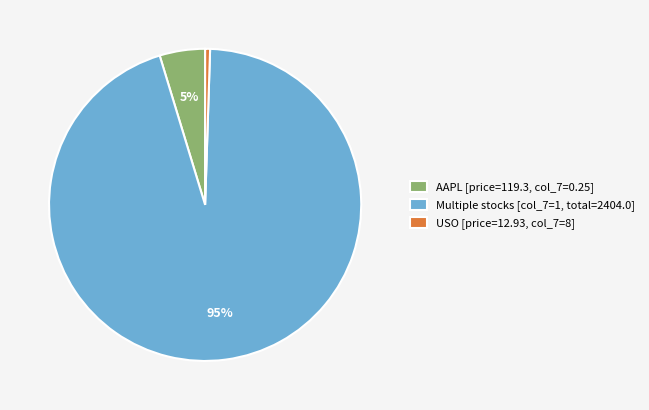

To the nearest percent, what portion does USO [price=12.93, col_7=8] represent?

1%